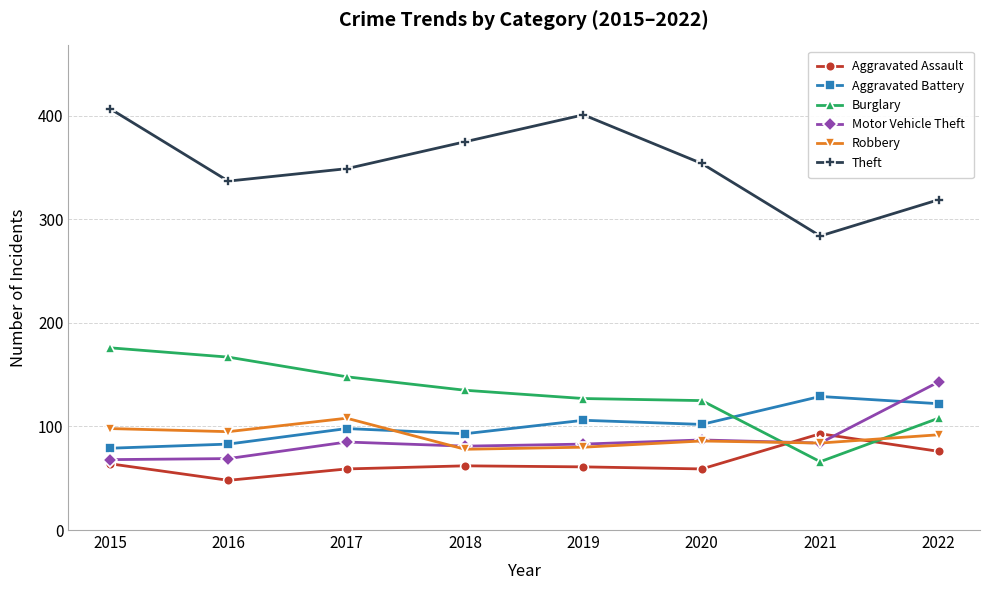

What is the difference between the highest and lowest values at 2021?

218